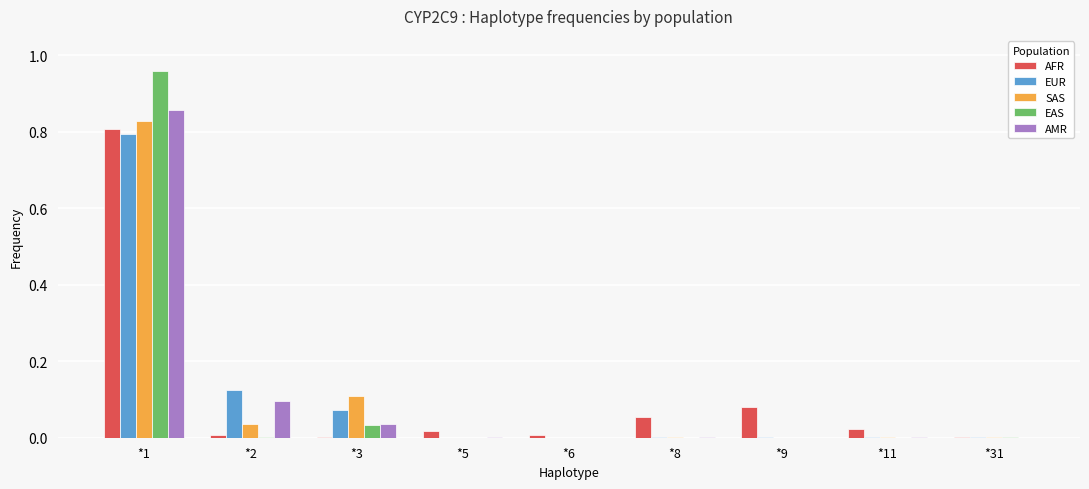

True or false: AFR has a value of 0.0 at *5.

True